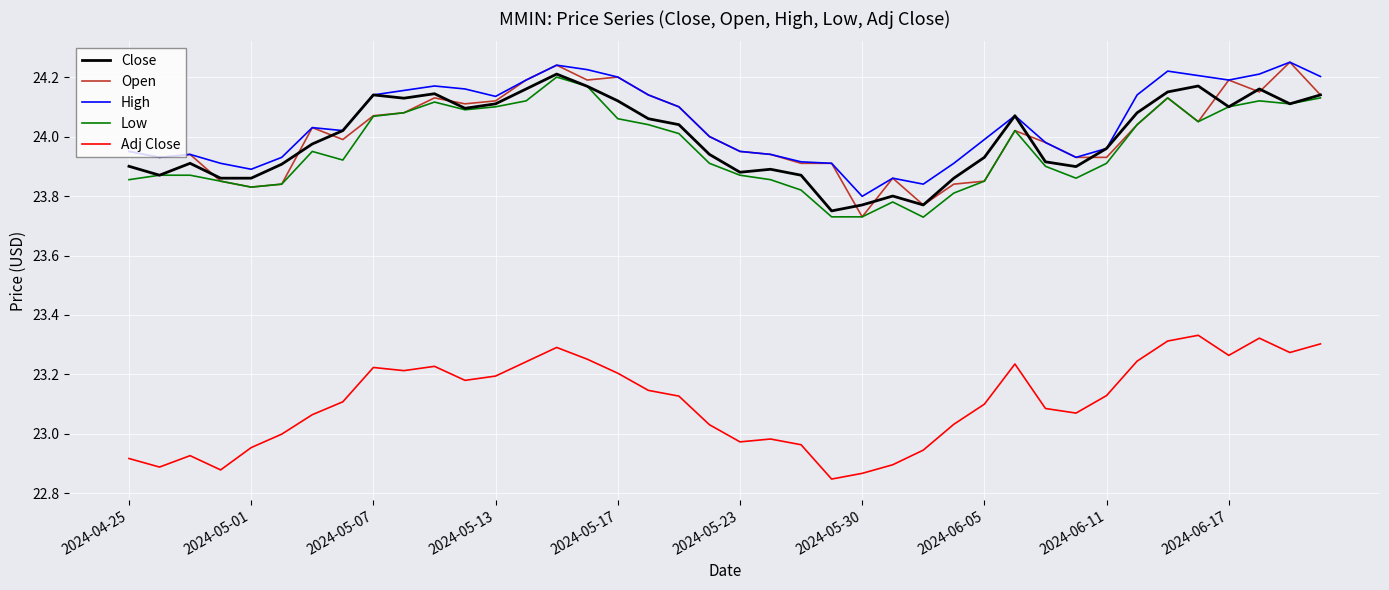

True or false: High and Low intersect in this chart.

False